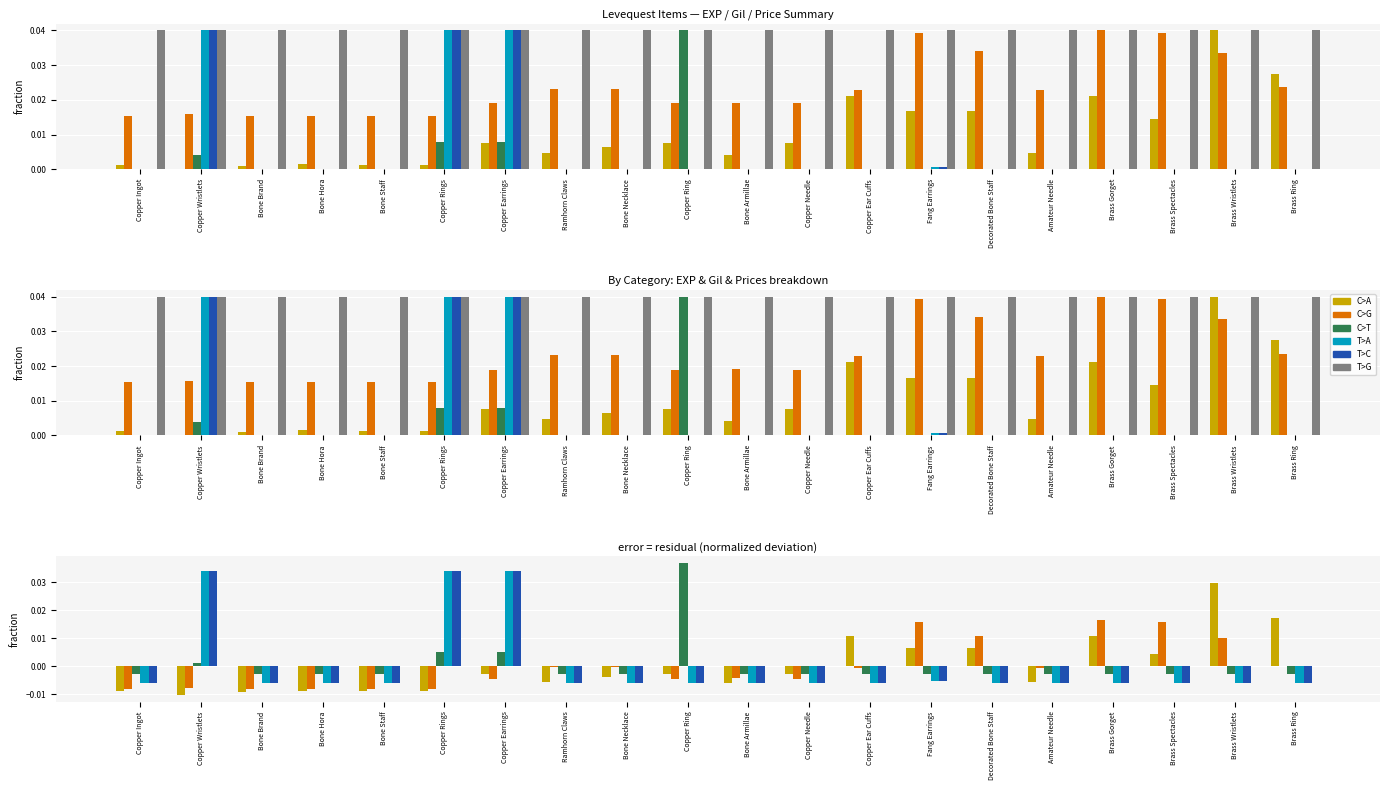

What is the label of the 15th bar from the left?

Decorated Bone Staff